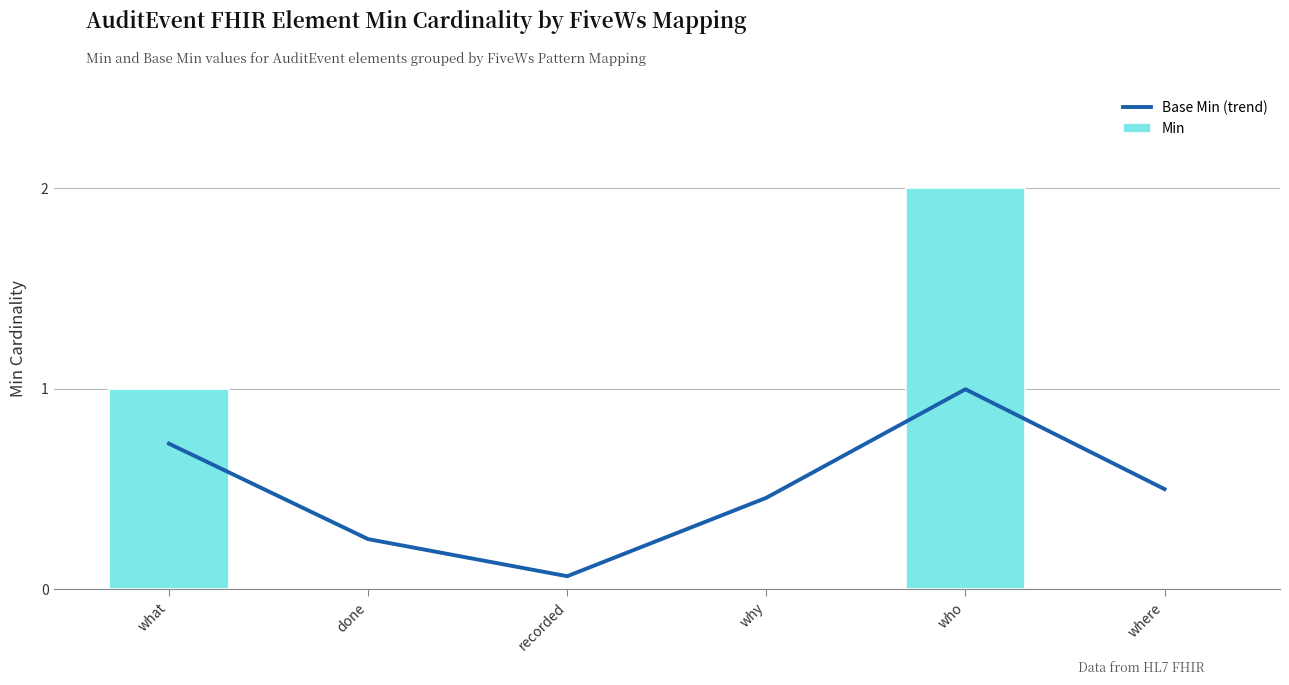

Which series has the widest spread of values?

Min